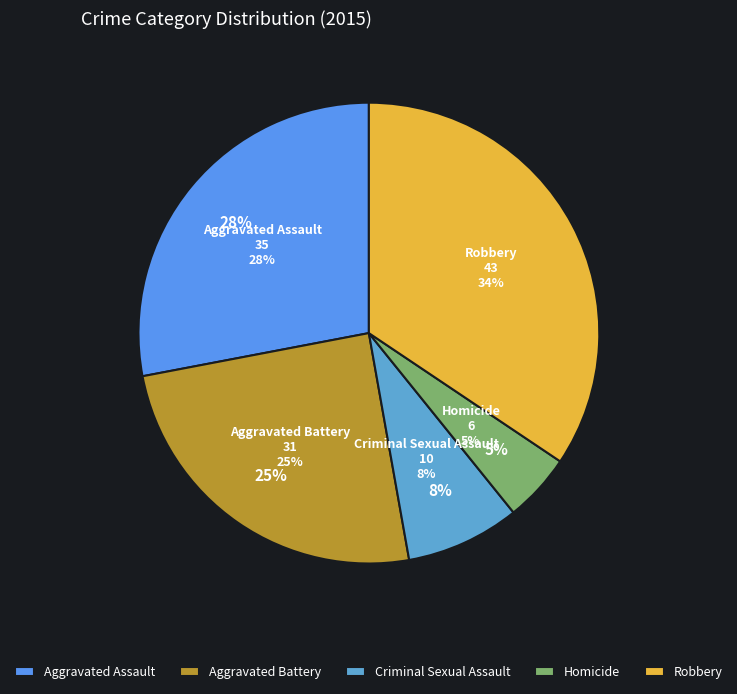

Combined, do Criminal Sexual Assault and Aggravated Assault account for over 50%?

No